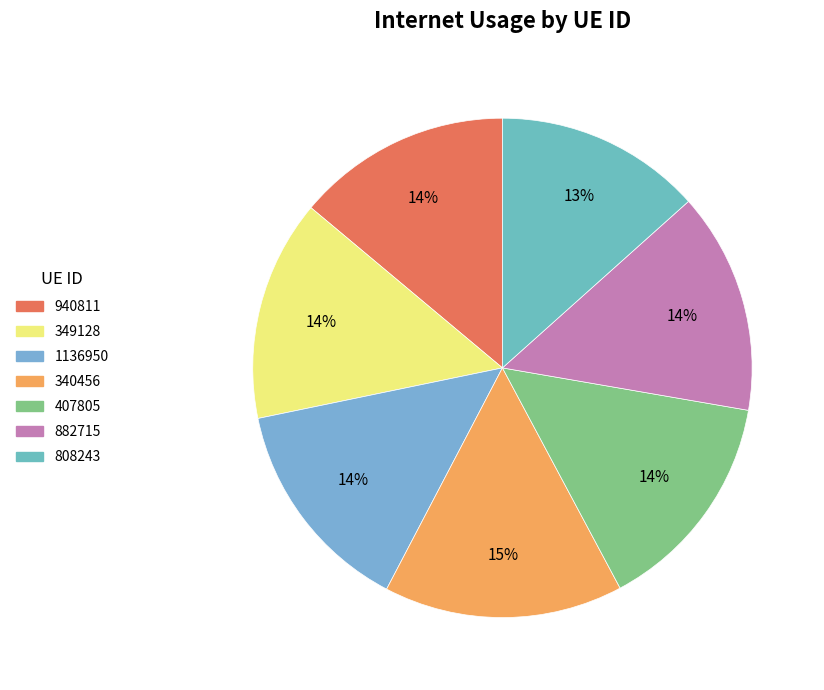

To the nearest percent, what percentage of the pie is 808243?

13%